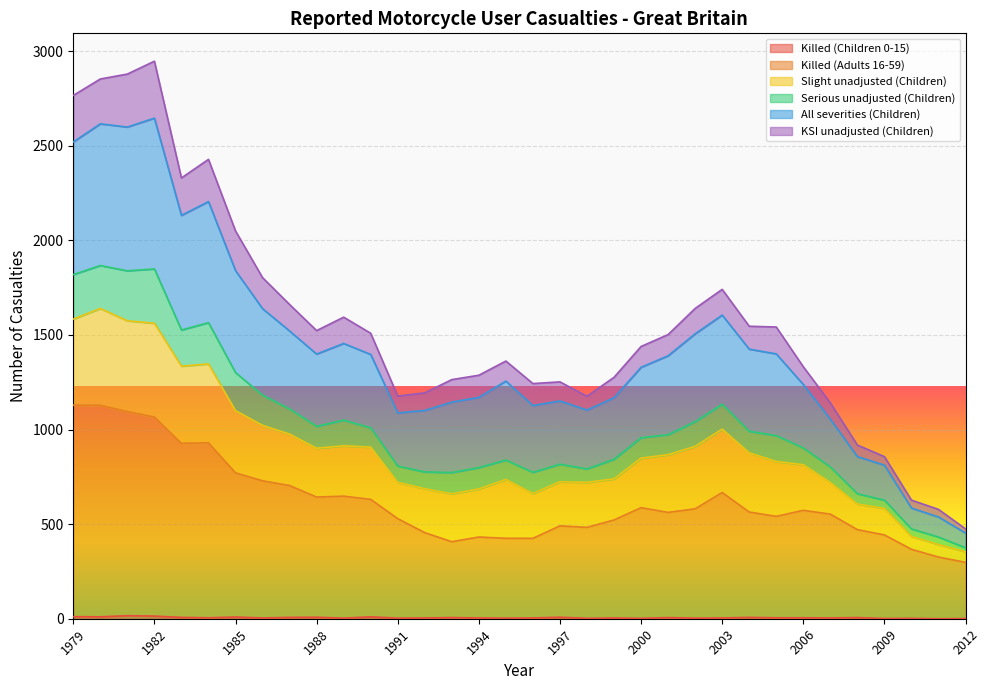

Does the chart display data point markers on the line(s)?

No